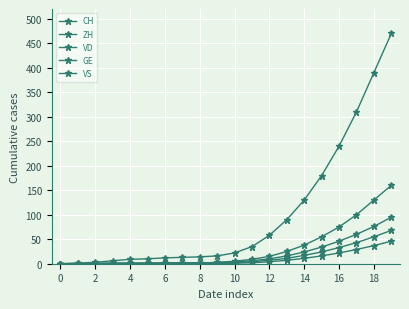

How many lines are shown in the chart?

5